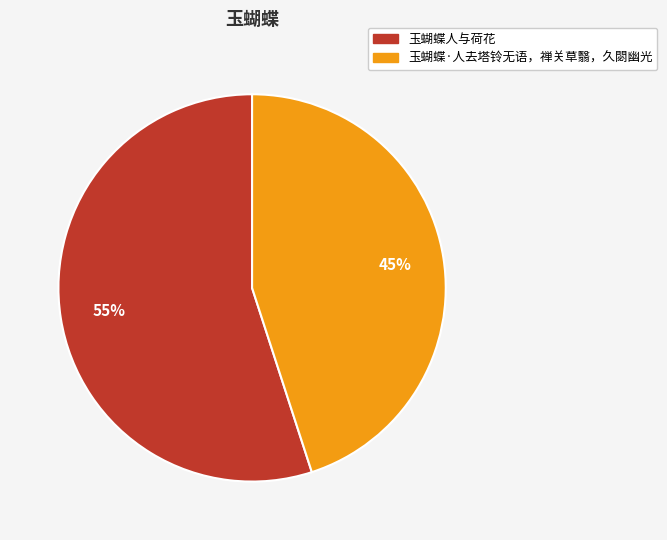

To the nearest percent, what percentage of the pie is 玉蝴蝶·人去塔铃无语，禅关草翳，久閟幽光?

45%